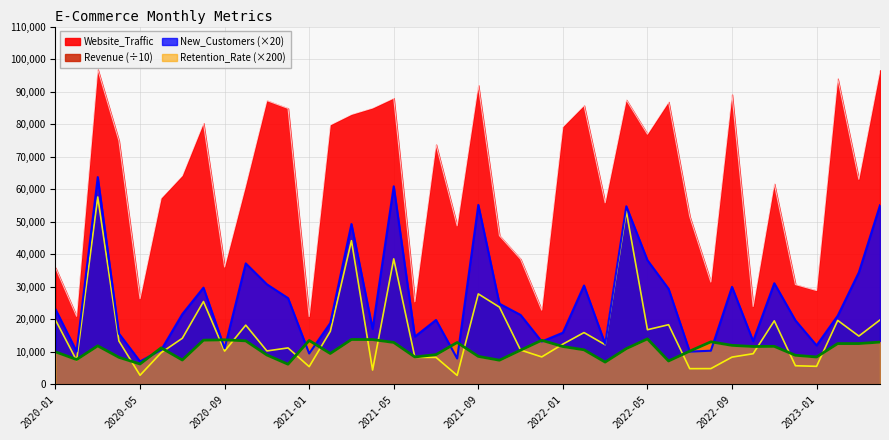

At which category does the chart reach its peak across all series?

2020-03